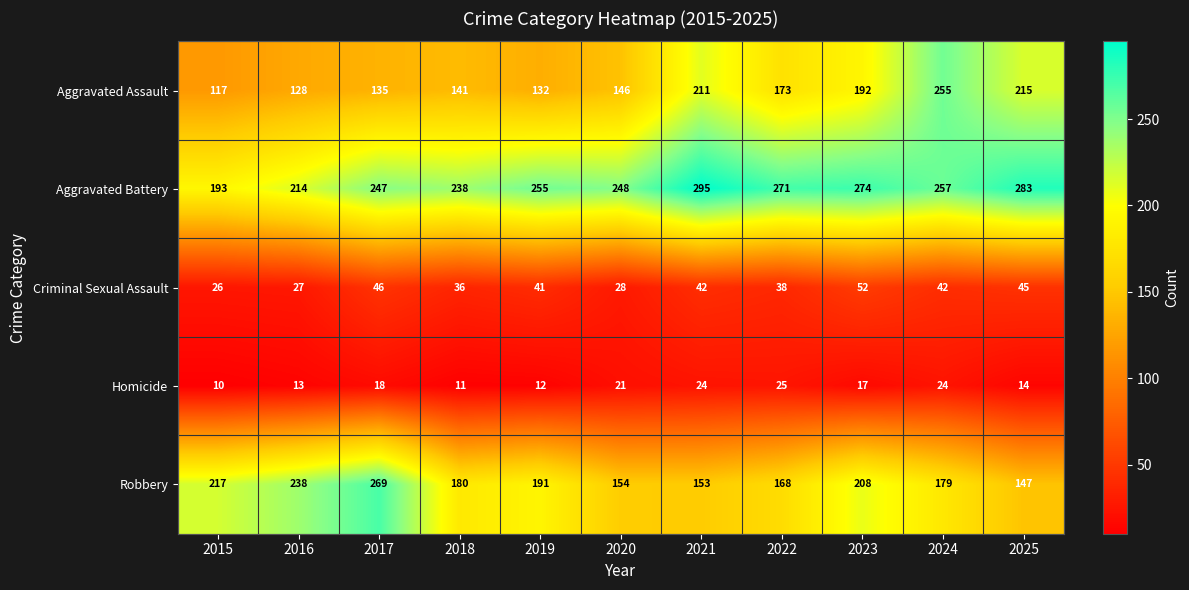

Is it true that Robbery equals 55 at 2021?

False